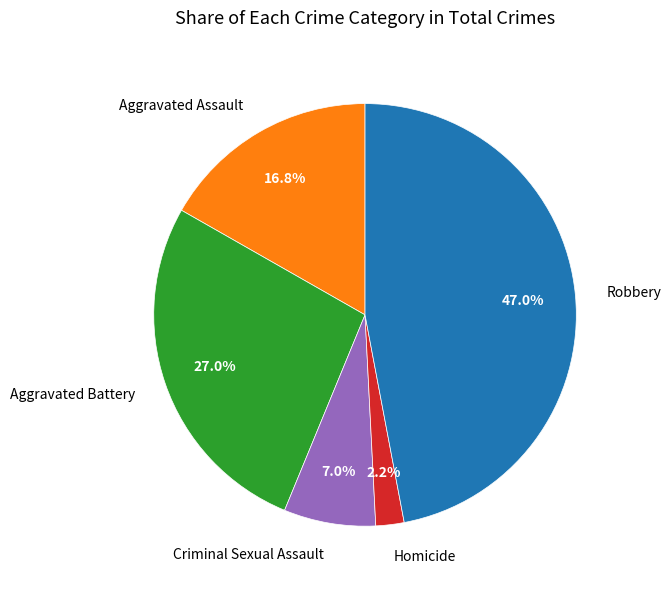

Which slice is the largest?

Robbery